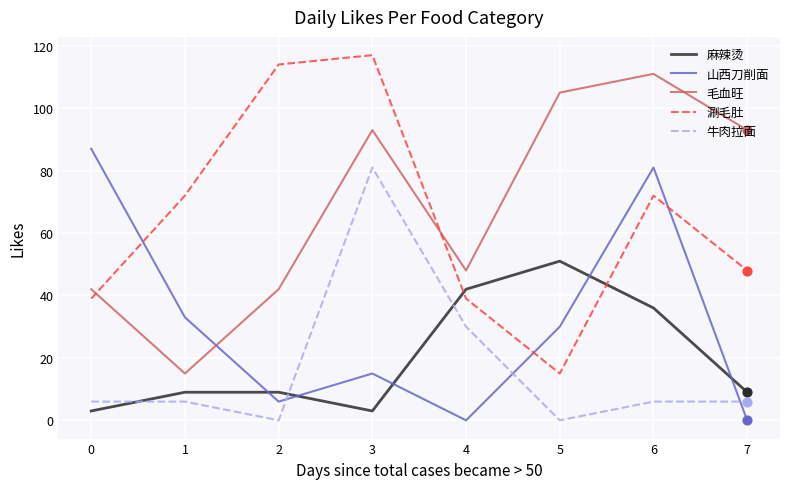

Is the value of 毛血旺 at 5 greater than the value of 麻辣烫 at 5?

Yes